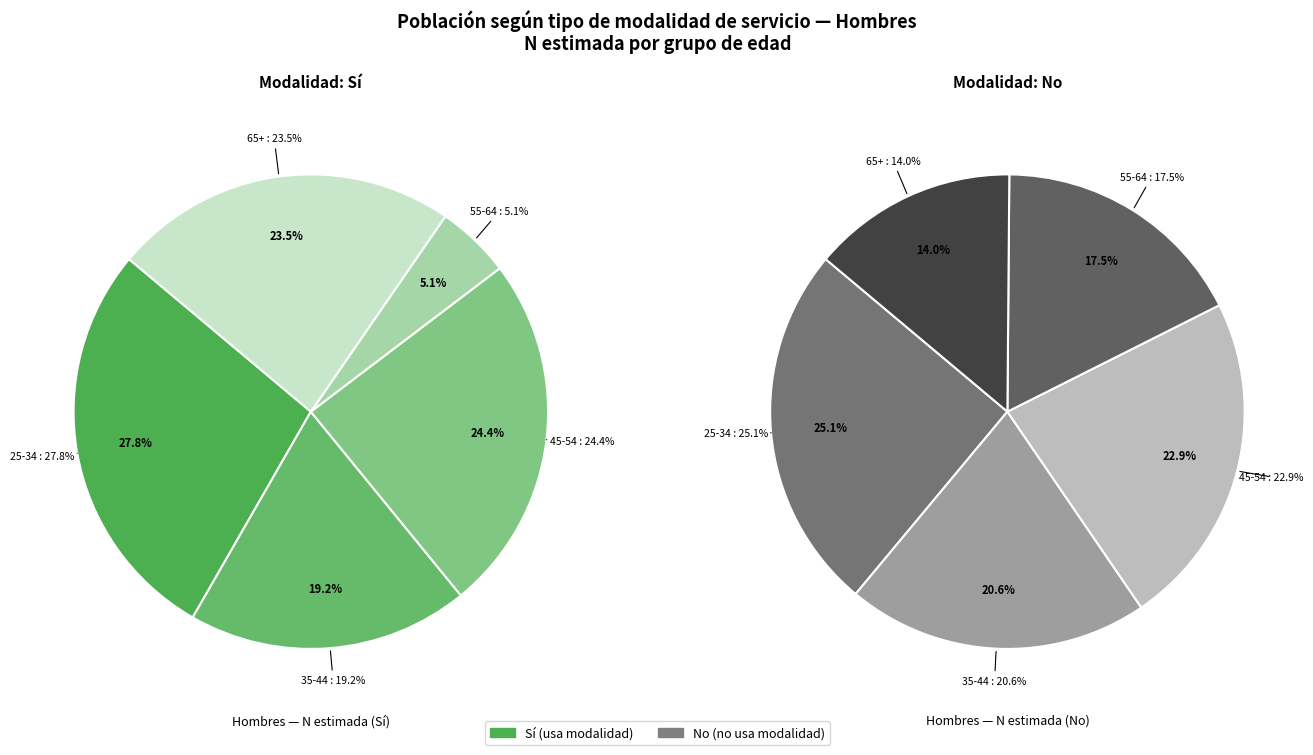

Is 25-34 Sí the majority of the pie?

No